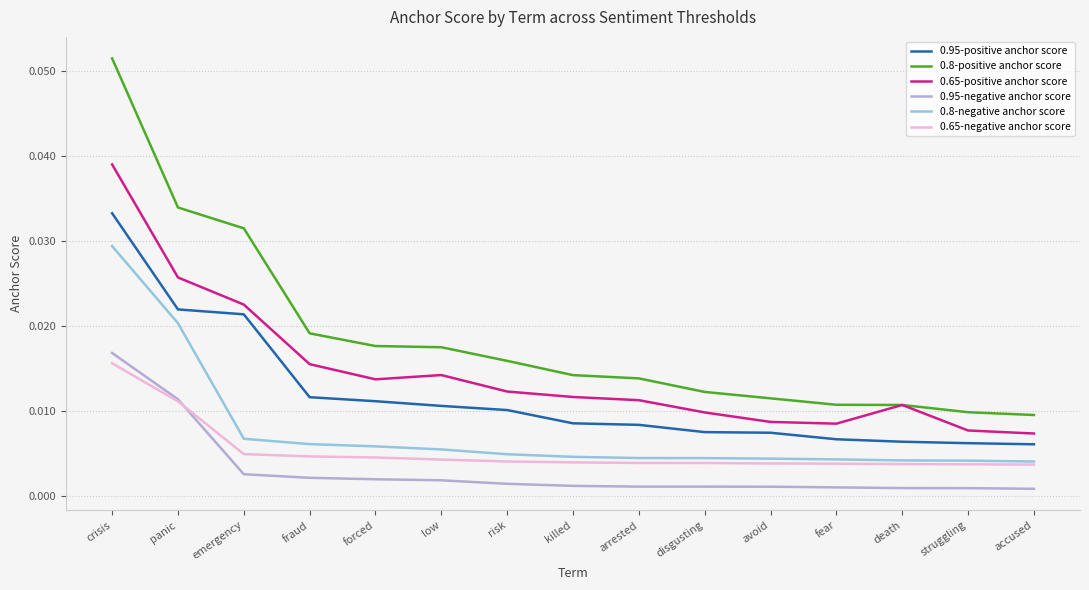

Which series has the largest total across all categories?

0.8-positive anchor score